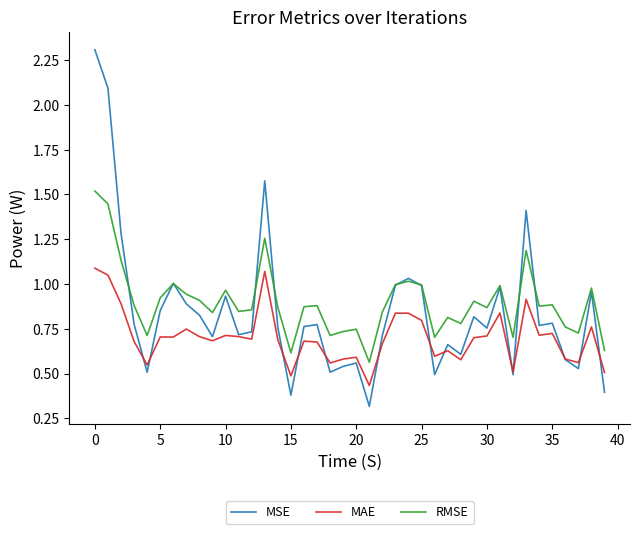

Is this an area chart (filled region under the line)?

No